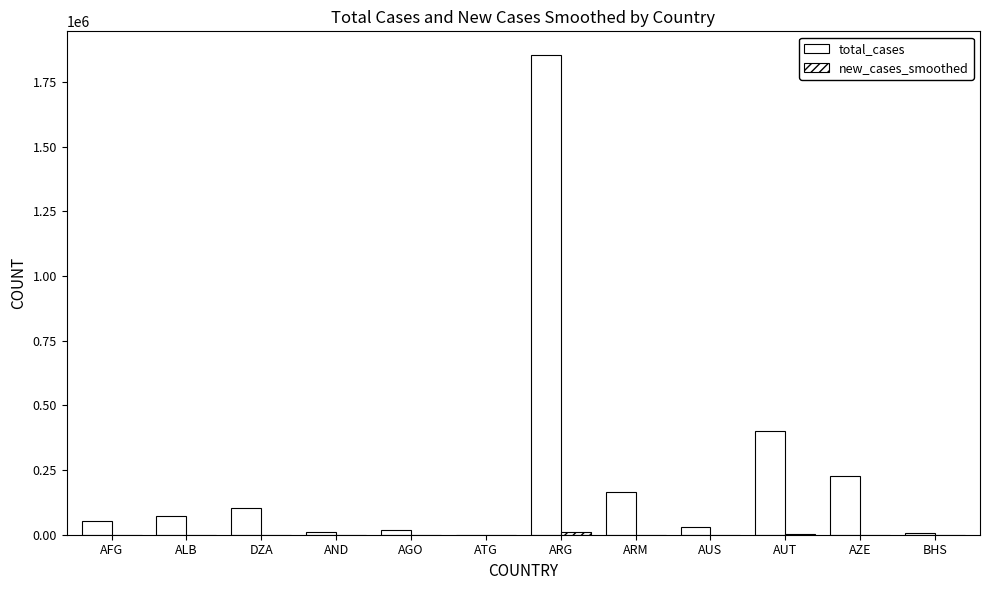

What is the average value of the new_cases_smoothed series?

1109.9